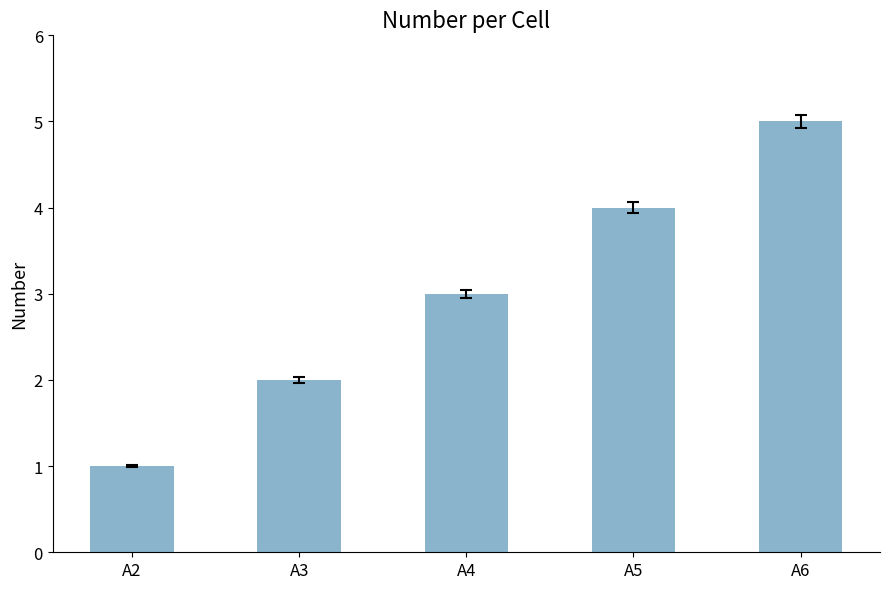

What is the smallest value displayed?

1